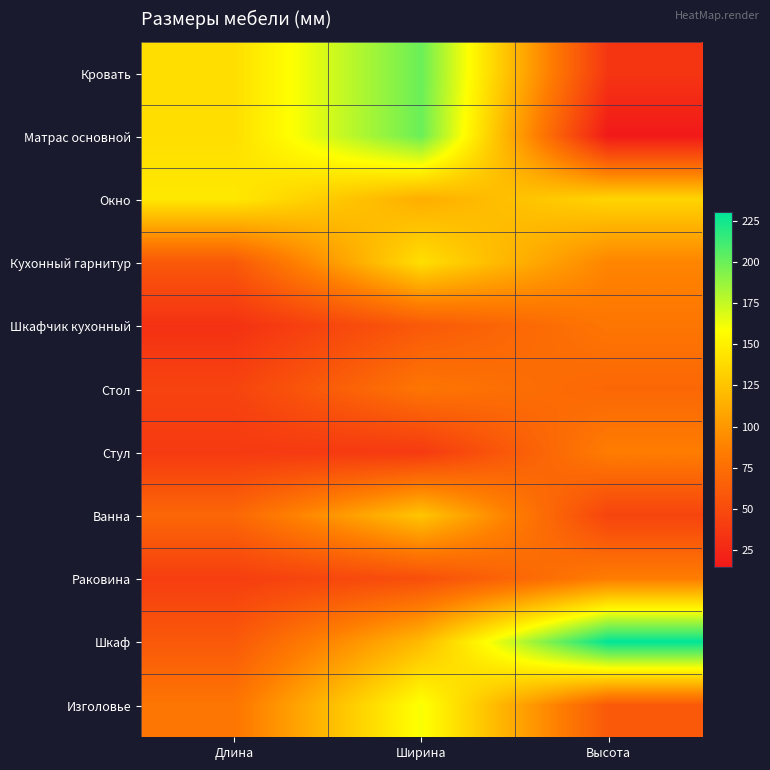

What is the maximum value shown in the chart?

230.0